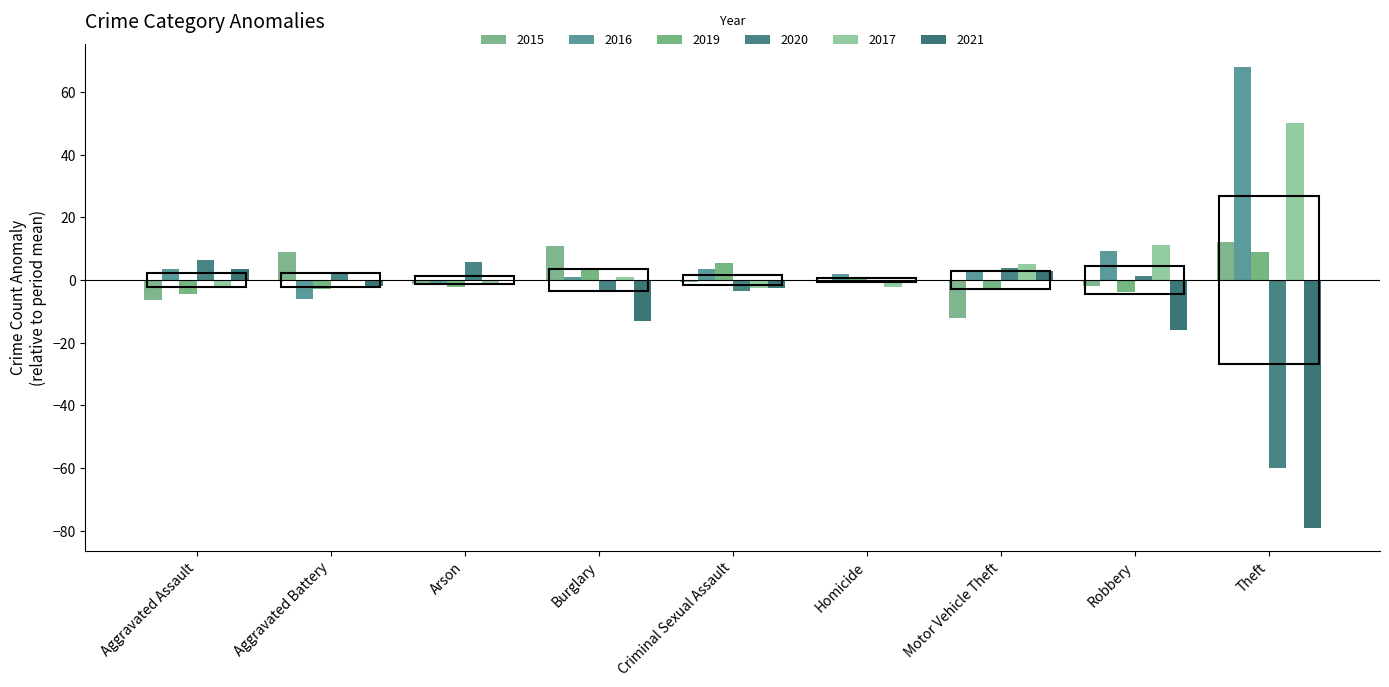

Is it true that 2020 equals 137 at Theft?

False